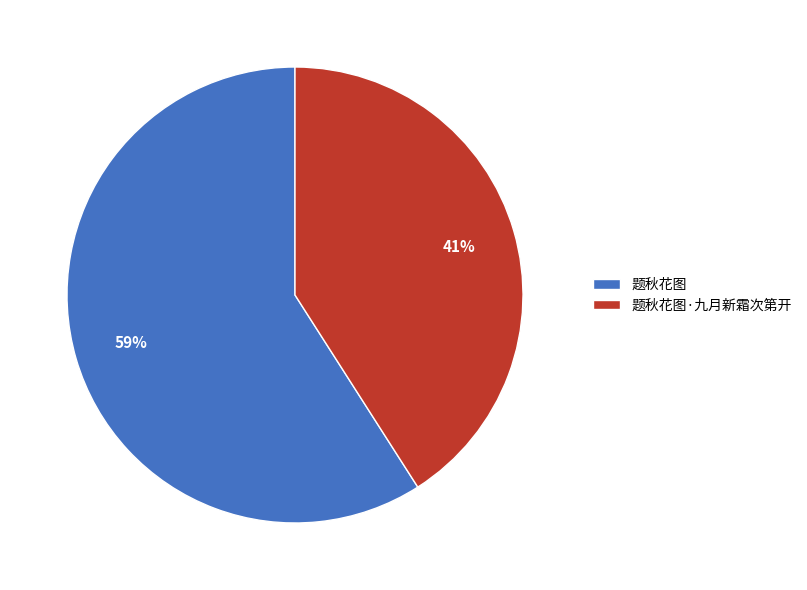

Rank the categories by value from lowest to highest.

题秋花图·九月新霜次第开, 题秋花图